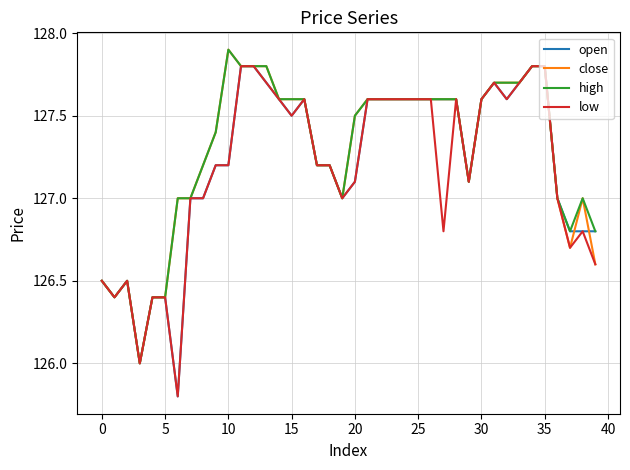

Does the chart display data point markers on the line(s)?

No